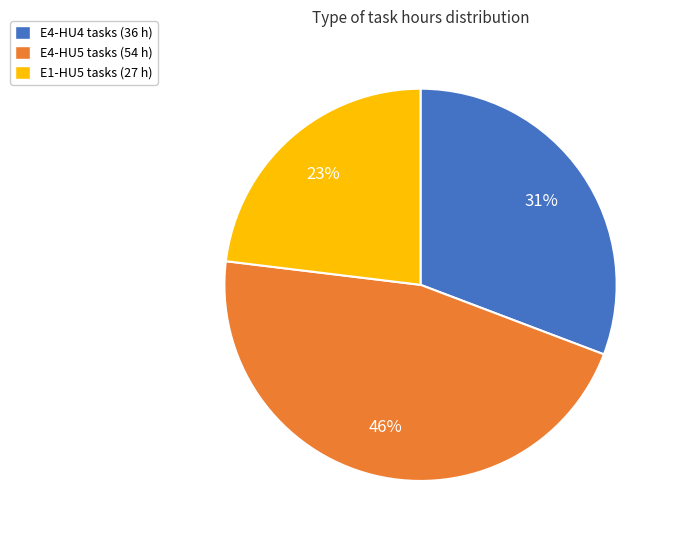

To the nearest percent, what is the average slice percentage?

33%